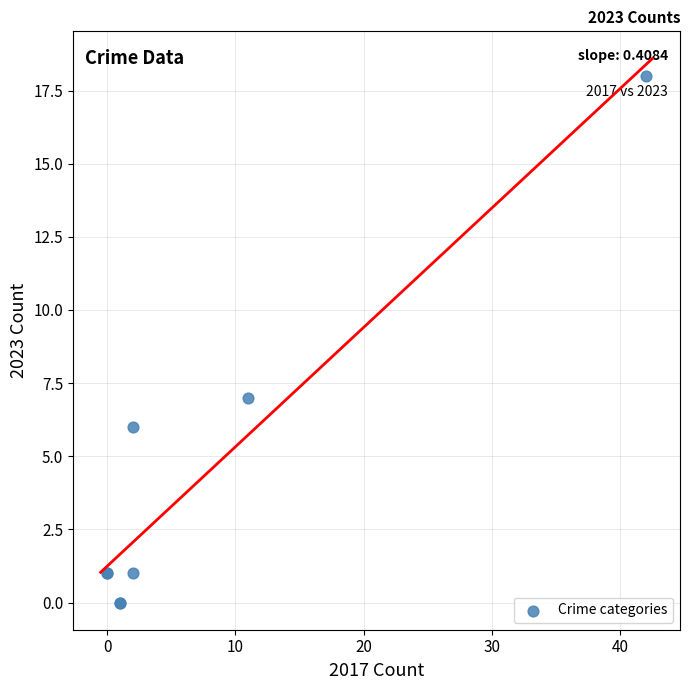

What Y value in the scatter plot is closest to 9?

7